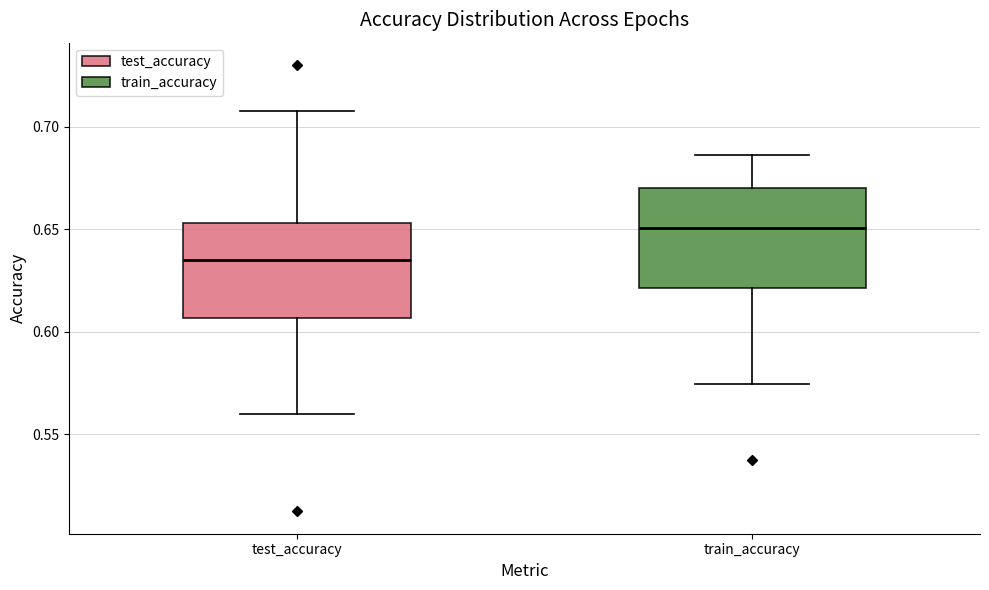

Where does the median line of the box for test_accuracy sit on the y-axis? The values are not printed on the chart, so give them approximately, as read against the axis.

0.635